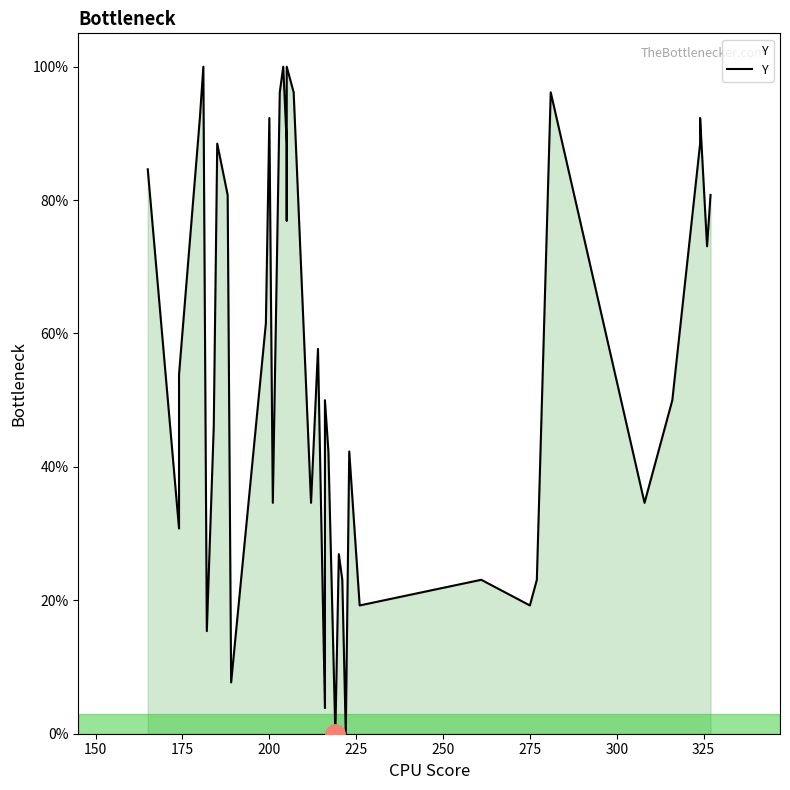

How many categories are shown in the chart?

40